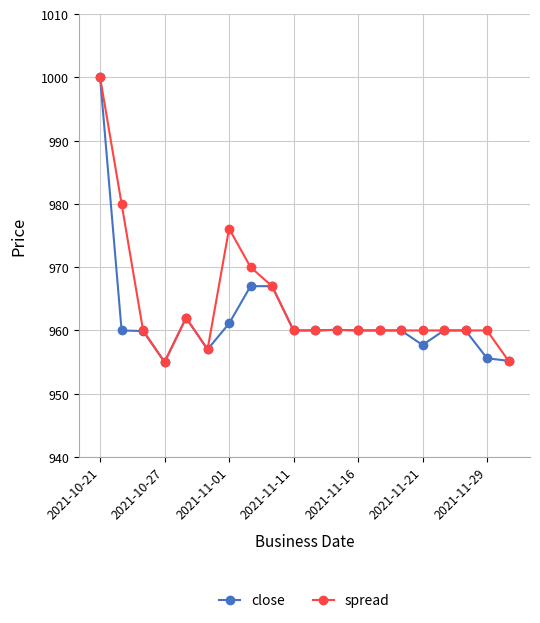

What is the value of the spread point at the 3rd from the left?

960.0